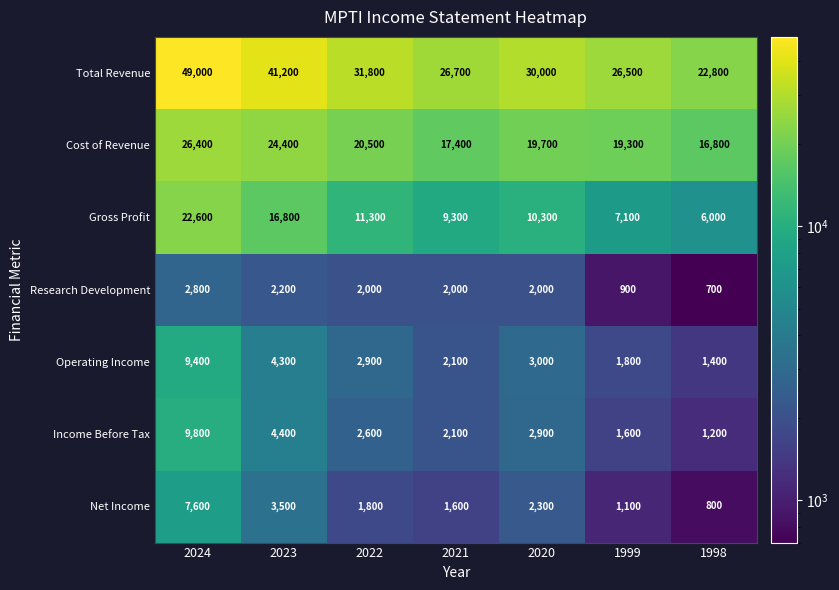

How many values in the Income Before Tax series are below 2600?

3